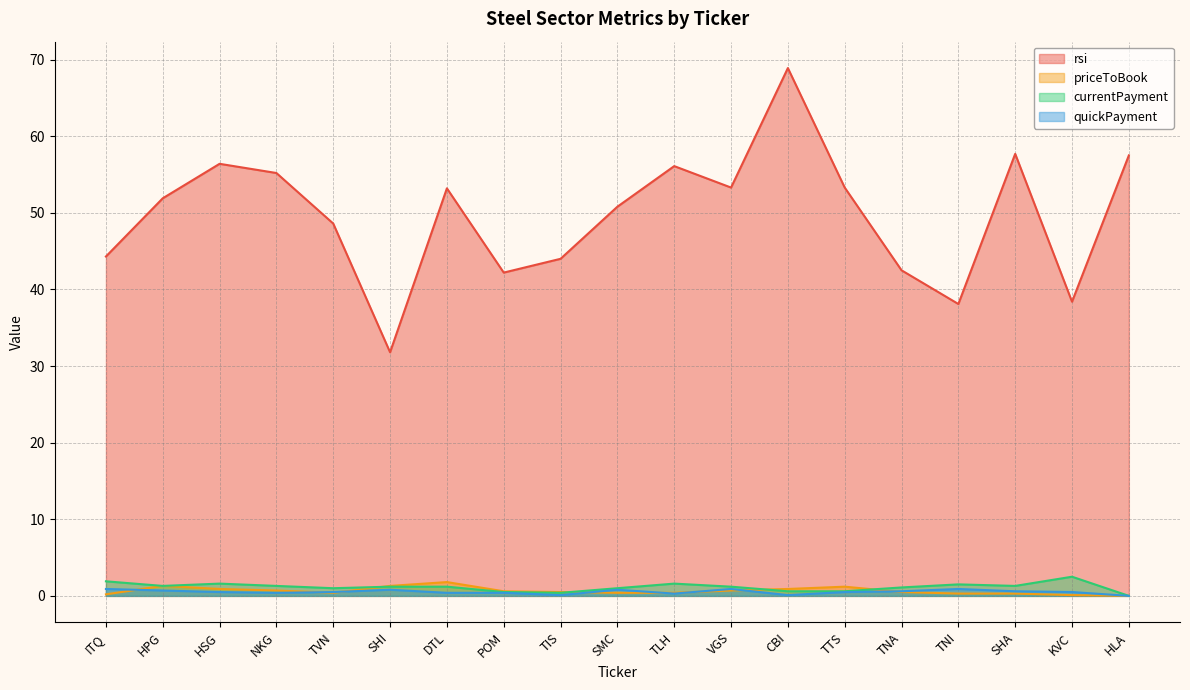

Which series has the widest spread of values?

rsi